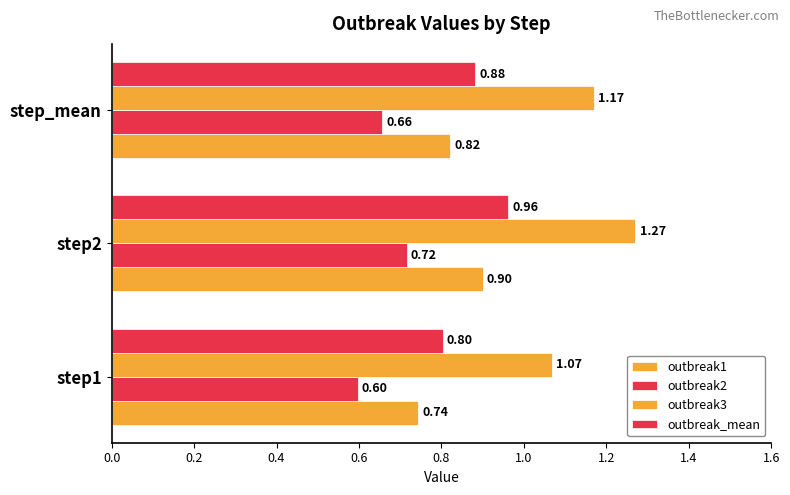

How many series are shown in this chart?

4